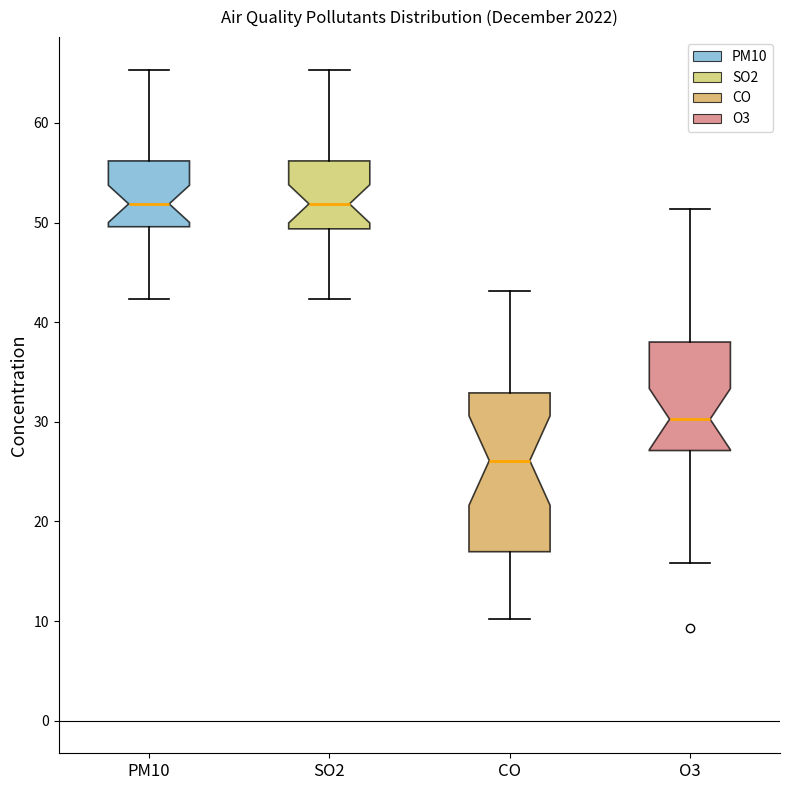

Reading left to right, transcribe this box plot: for each box, give where its median line is, the range the box spans, and where its two whiskers end, as read against the y-axis. The values are not printed on the chart, so give them approximately, as read against the axis.

PM10: median 52, box 50 to 56, whiskers 42 to 65
SO2: median 52, box 49 to 56, whiskers 42 to 65
CO: median 26, box 17 to 33, whiskers 10 to 43
O3: median 30, box 27 to 38, whiskers 16 to 51